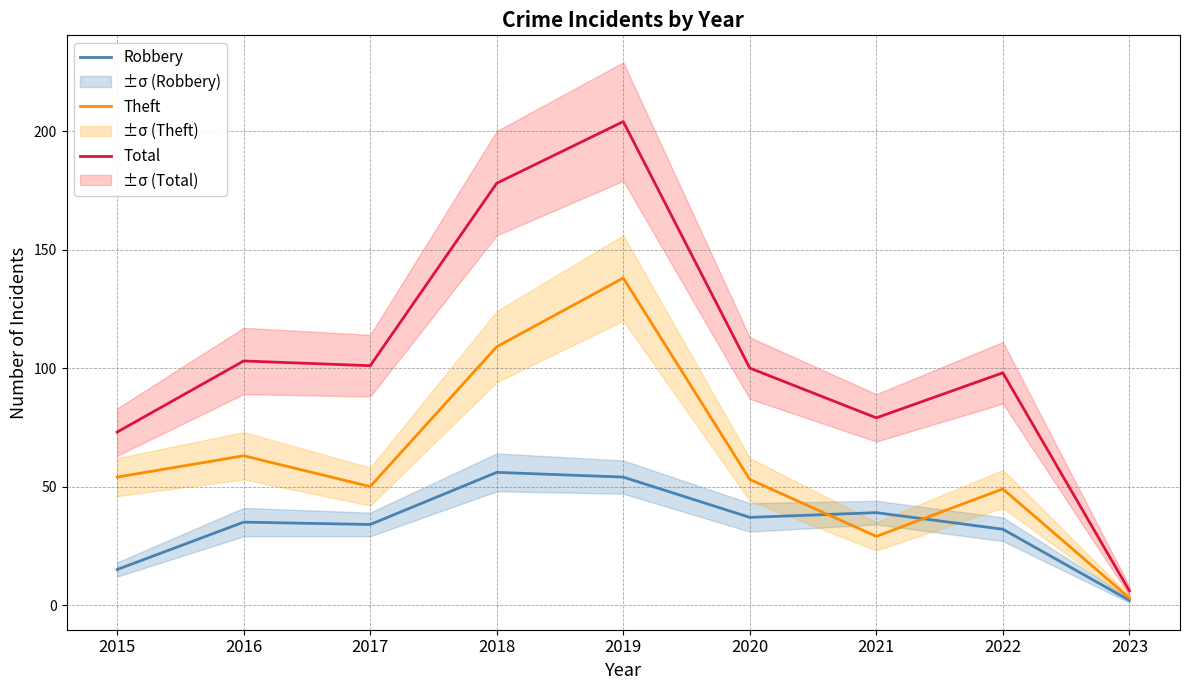

Reading left to right, list all the values displayed in this chart.

Robbery: 15	35	34	56	54	37	39	32	2
Theft: 54	63	50	109	138	53	29	49	3
Total: 73	103	101	178	204	100	79	98	6